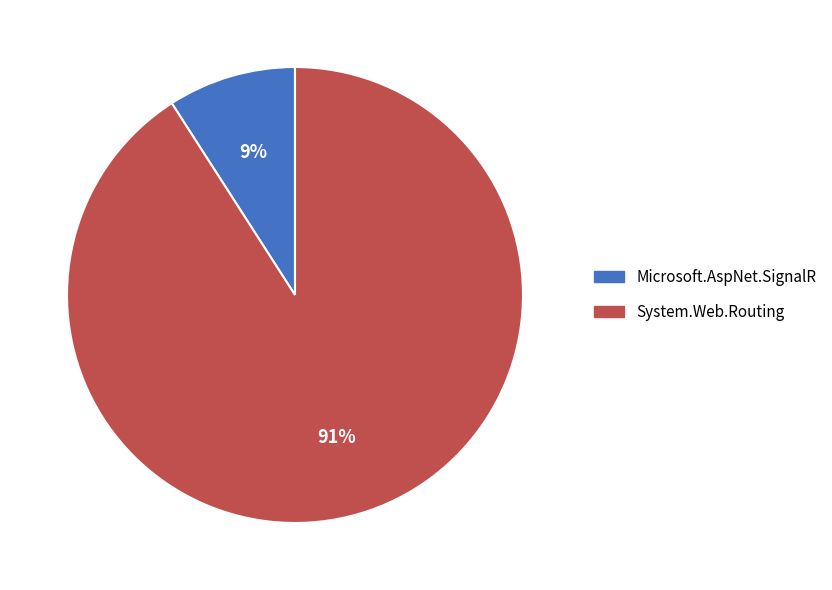

Rank the categories by value from lowest to highest.

Microsoft.AspNet.SignalR, System.Web.Routing